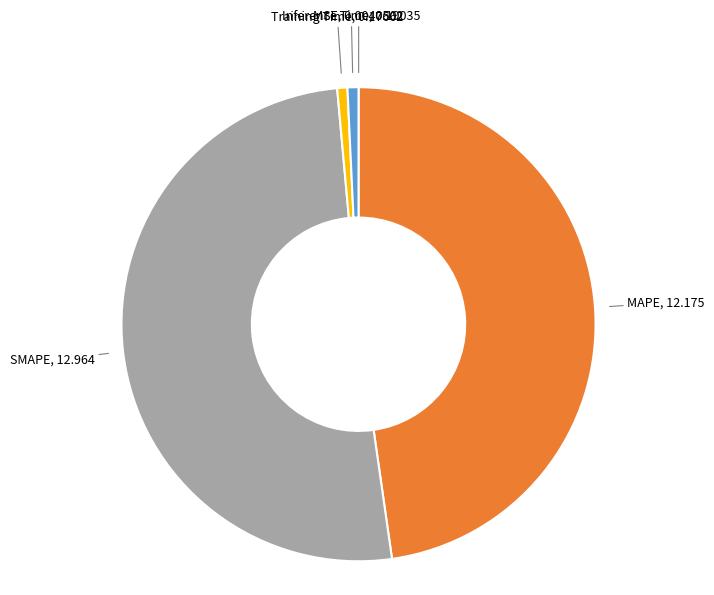

Which slice represents more than half of the pie?

SMAPE